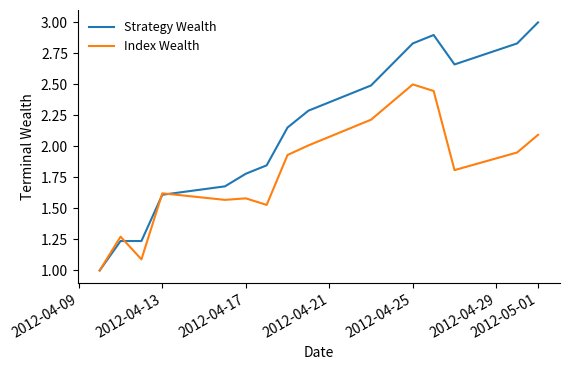

Rank the series by their maximum value, from lowest to highest.

Index Wealth, Strategy Wealth